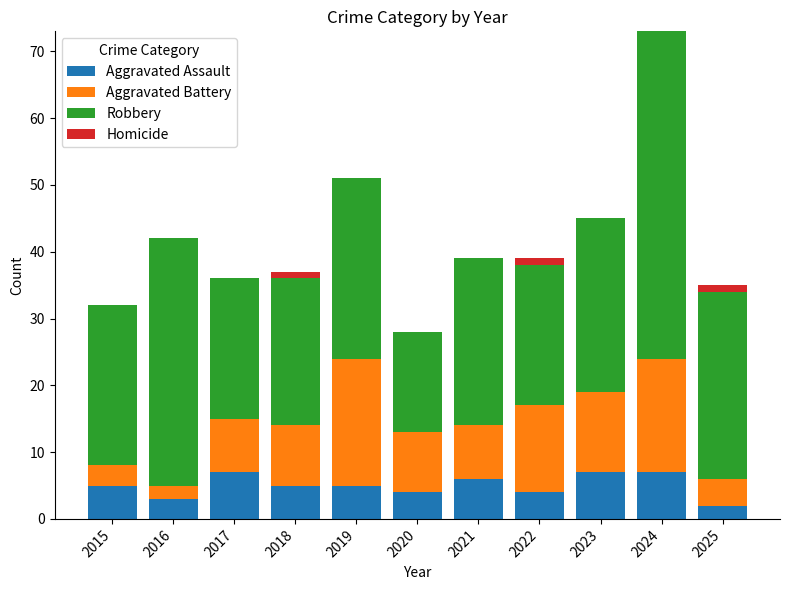

At which category is the sum across all series the highest?

2024